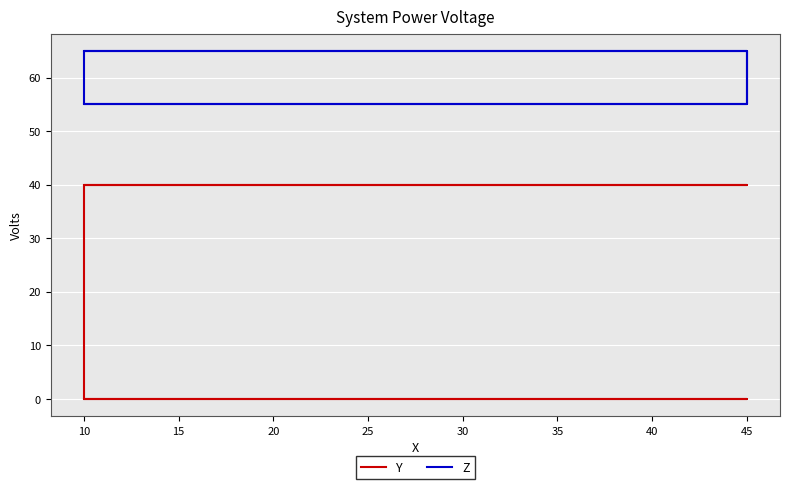

What is the sum of all Z values?

480